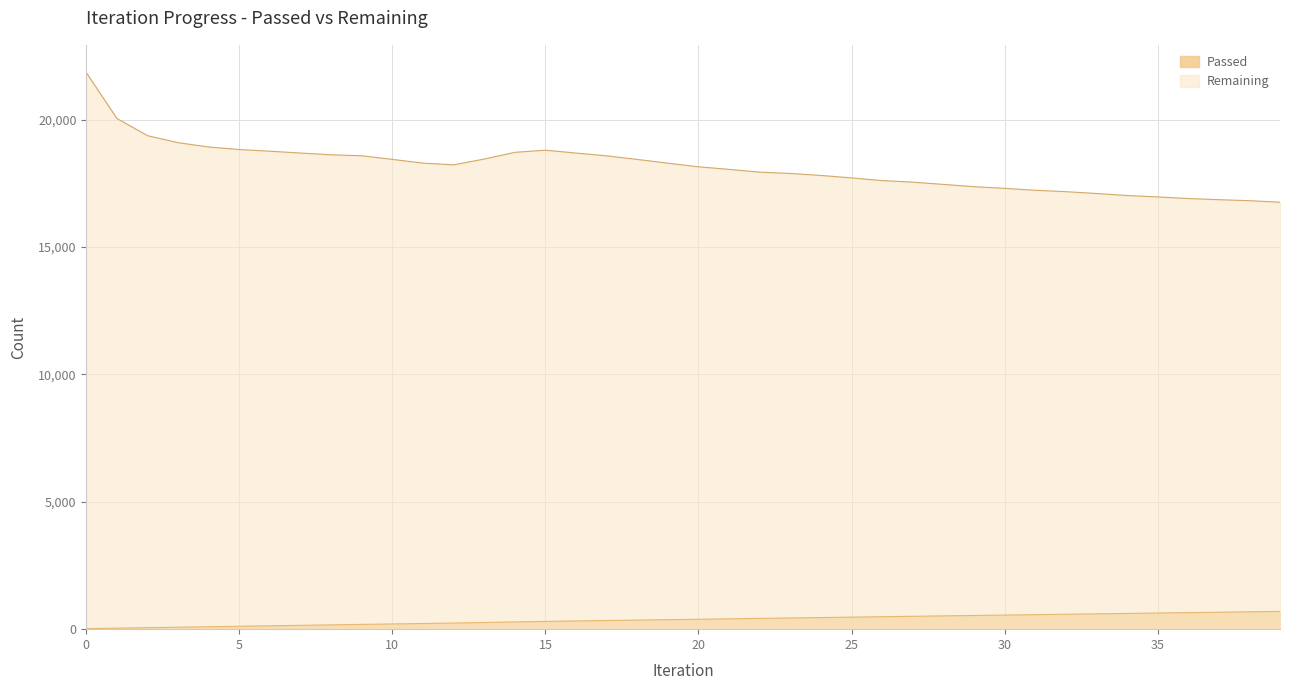

Read the Passed value at 3, to the nearest 10.

80